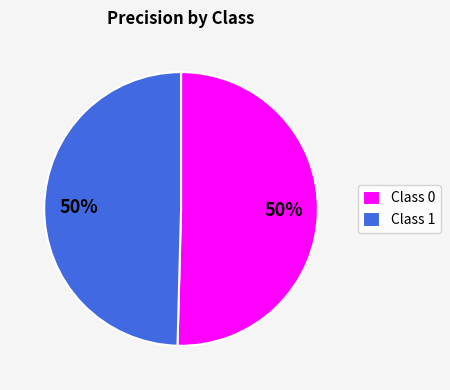

To the nearest percent, what percentage of the pie is Class 0?

50%